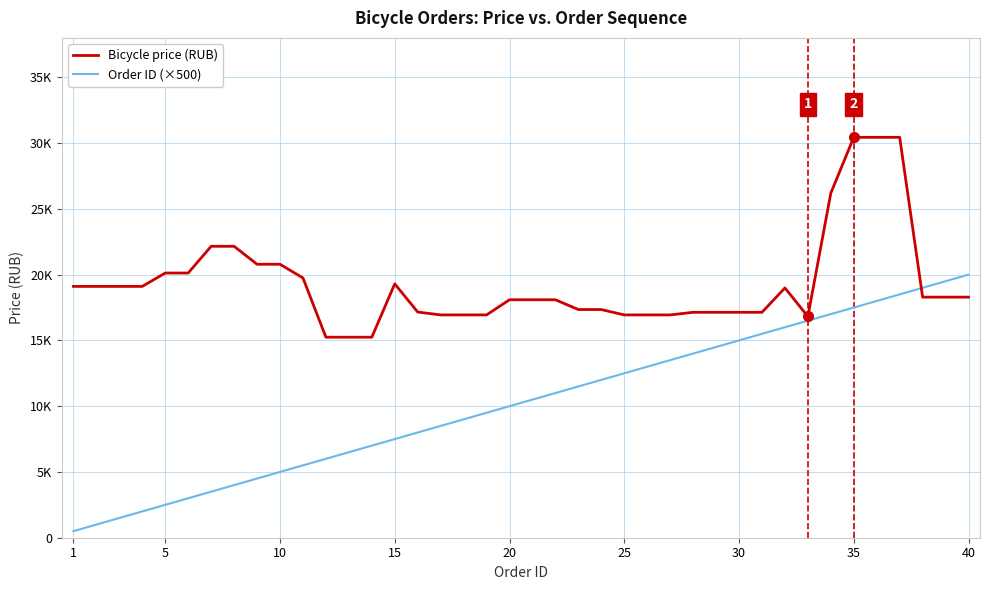

Is this an area chart (filled region under the line)?

No